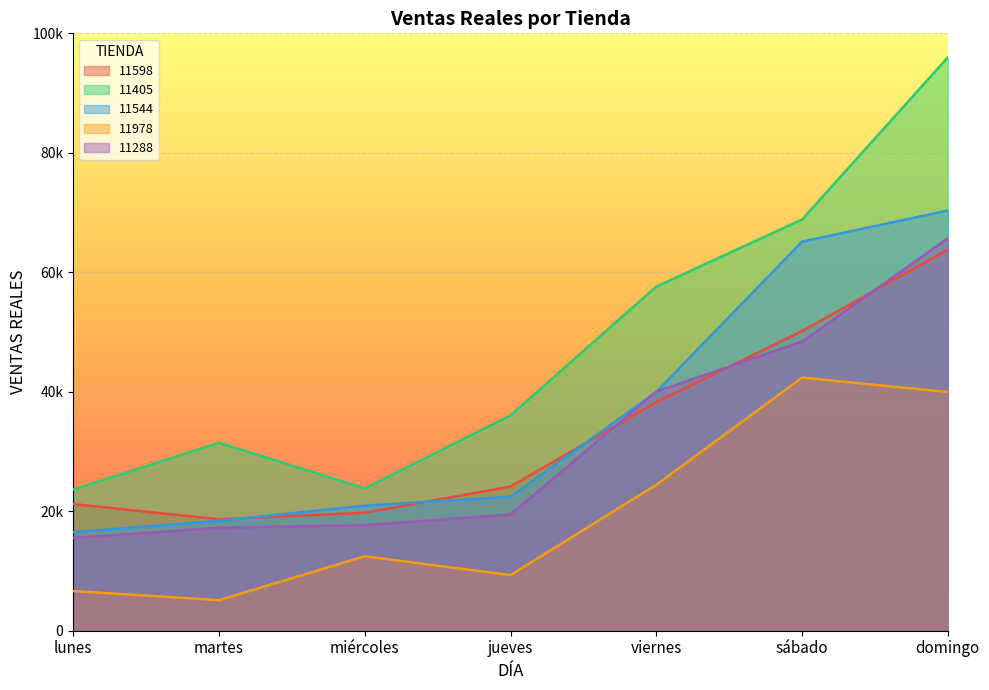

At how many categories does at least one series exceed 23908?

5